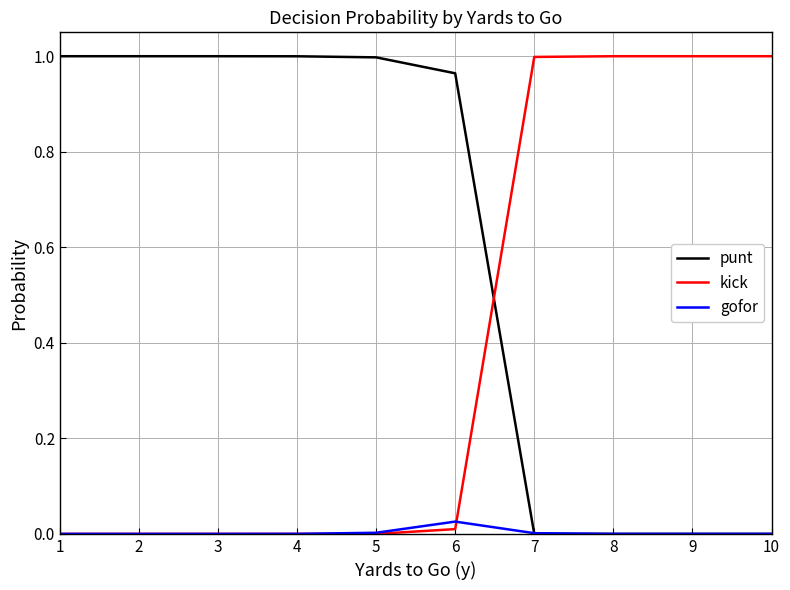

The value of punt at 4 is 1.0. True or false?

True